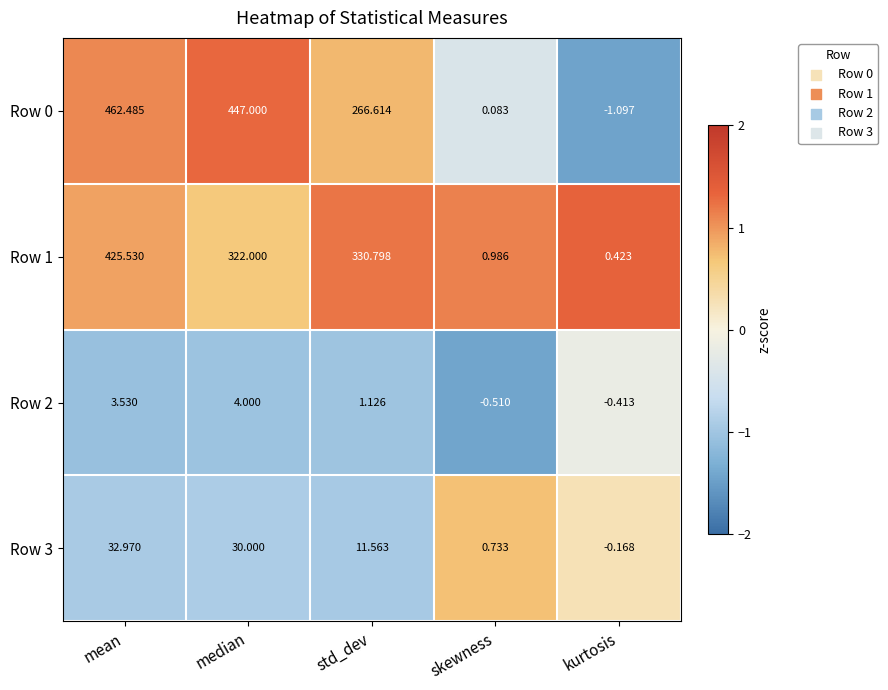

At which label does Row 2 reach its peak?

median